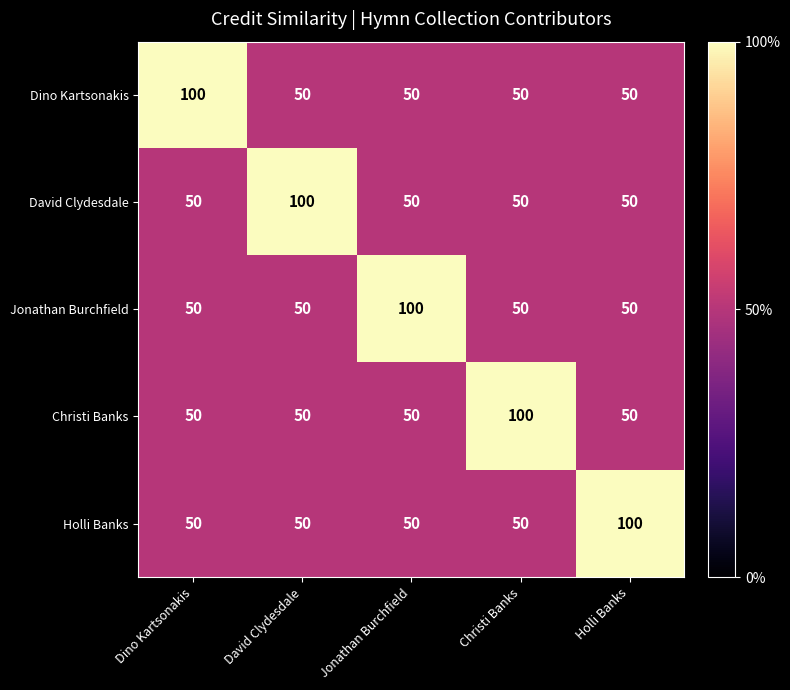

What is the difference between the maximum and minimum values in the Jonathan Burchfield series?

50